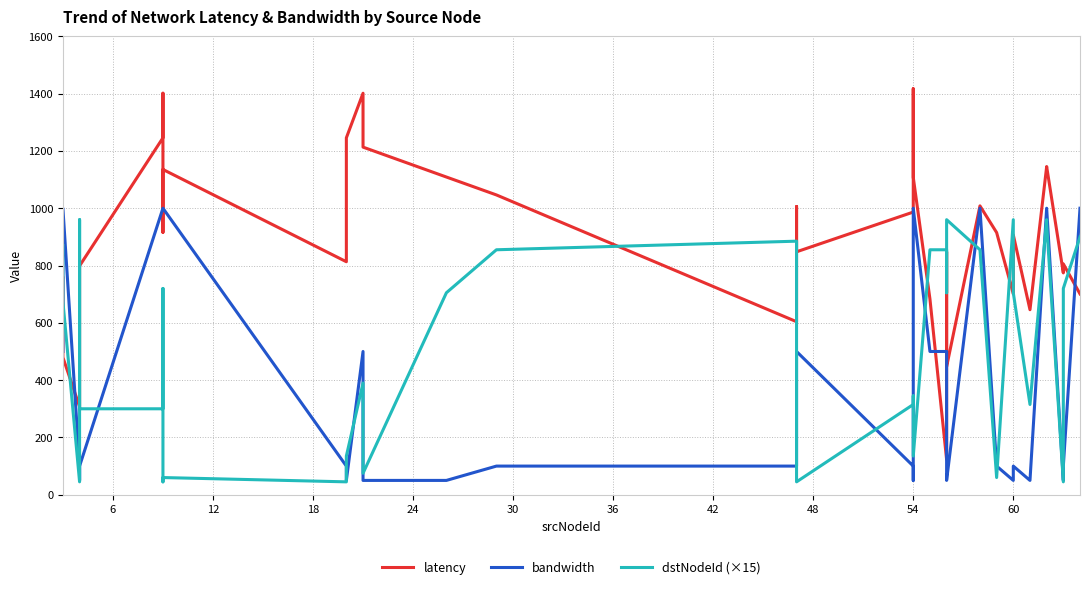

Is the value of latency at 48 greater than the value of bandwidth at 19?

Yes